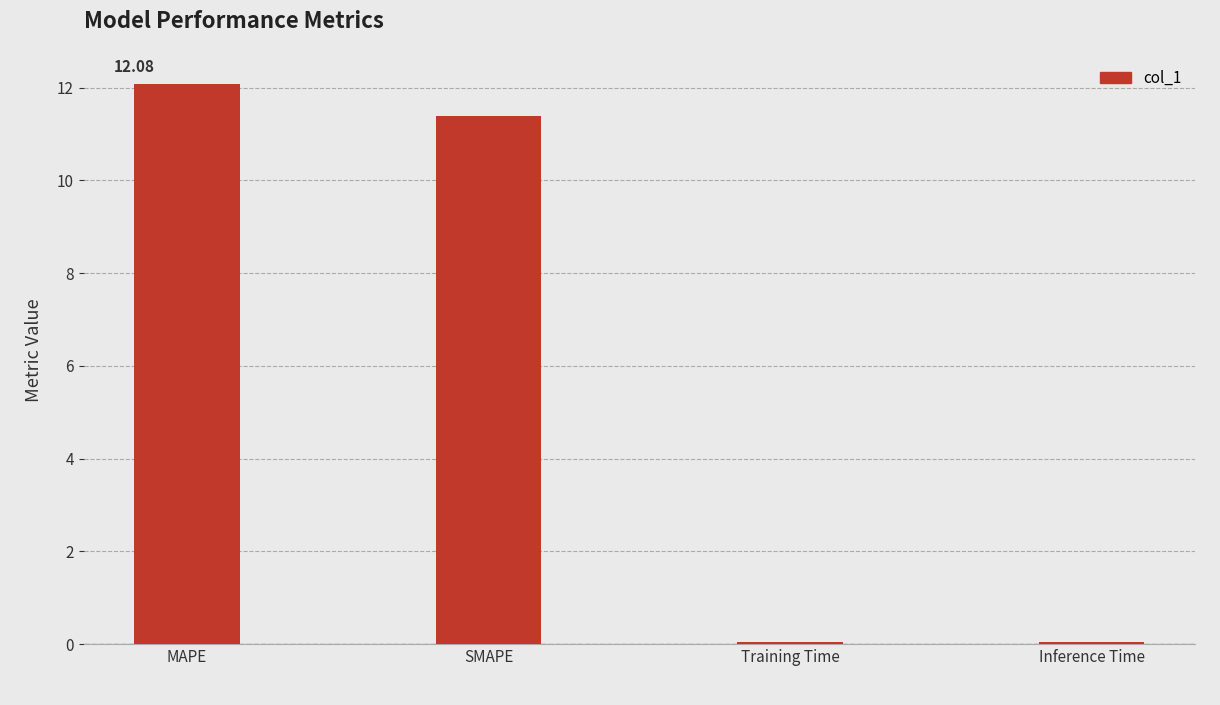

At which label is the value closest to 6?

SMAPE